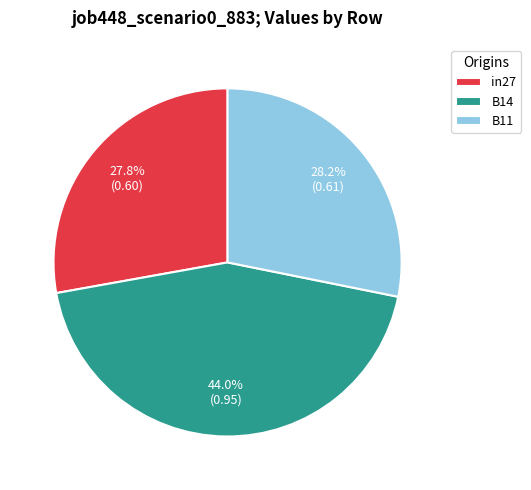

To the nearest percent, what is the difference between the largest and smallest slice percentages?

16%